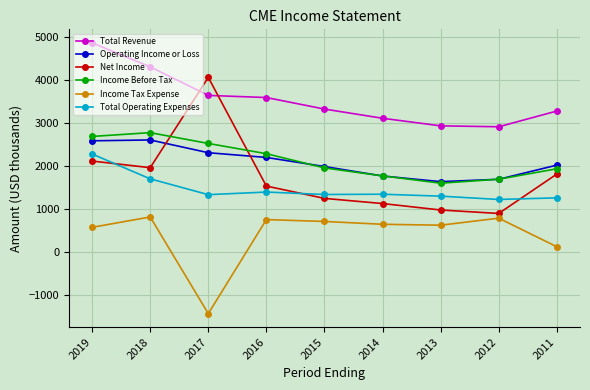

How many distinct data groups are displayed?

6